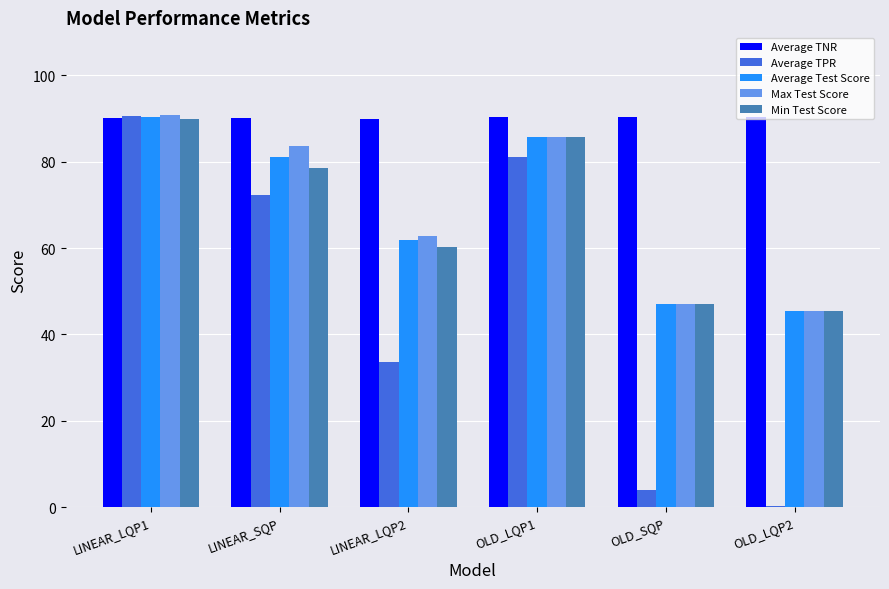

How many data points in Min Test Score are above 78?

3